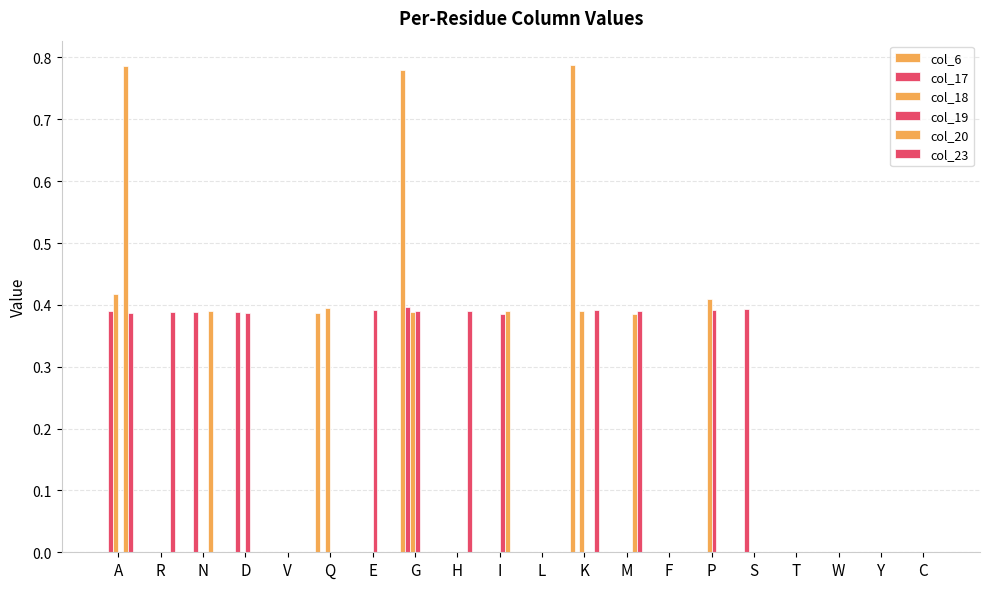

Which has a higher value, F or T?

F